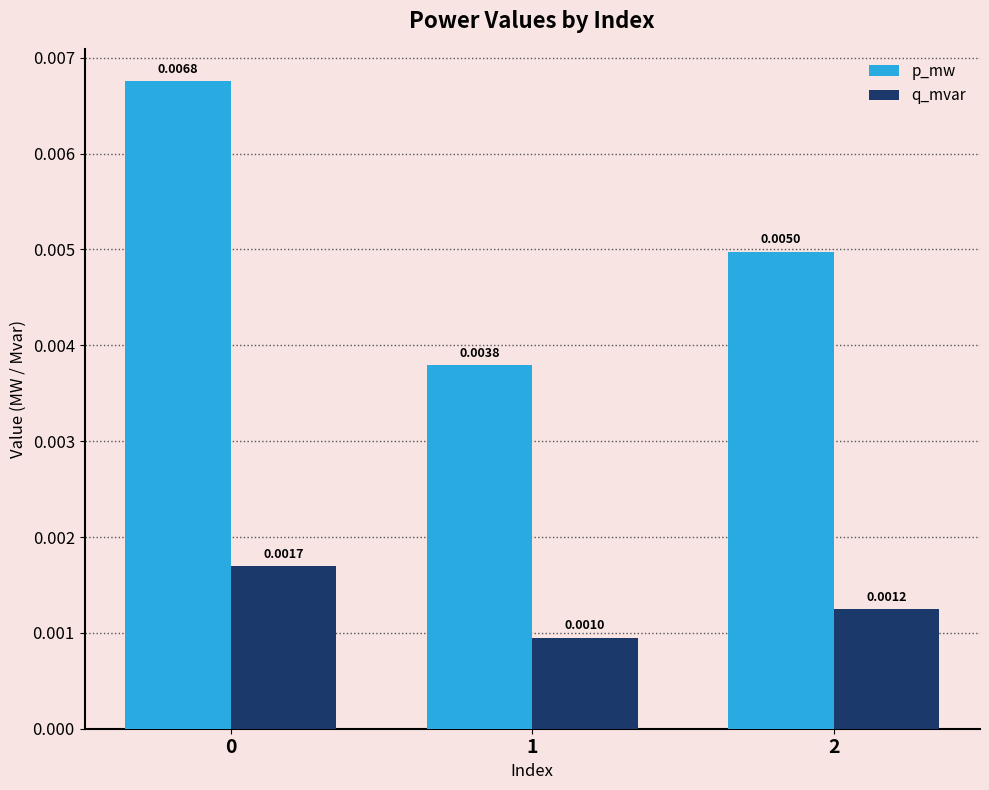

Which series has the widest spread of values?

p_mw